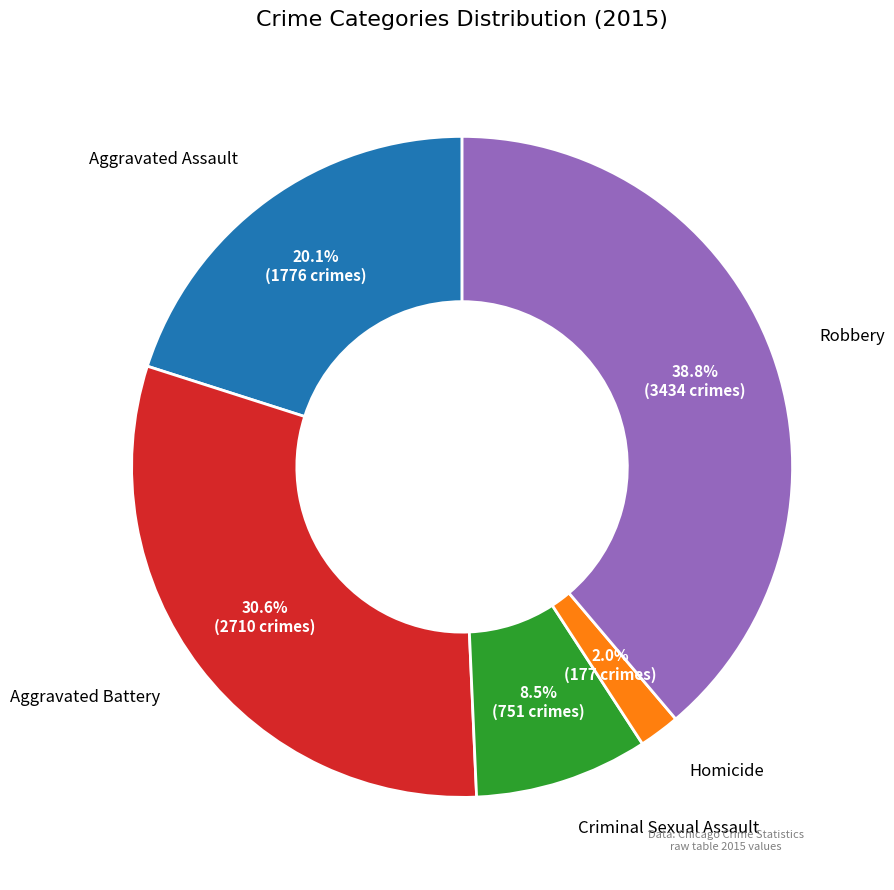

Does any single category account for the majority?

No